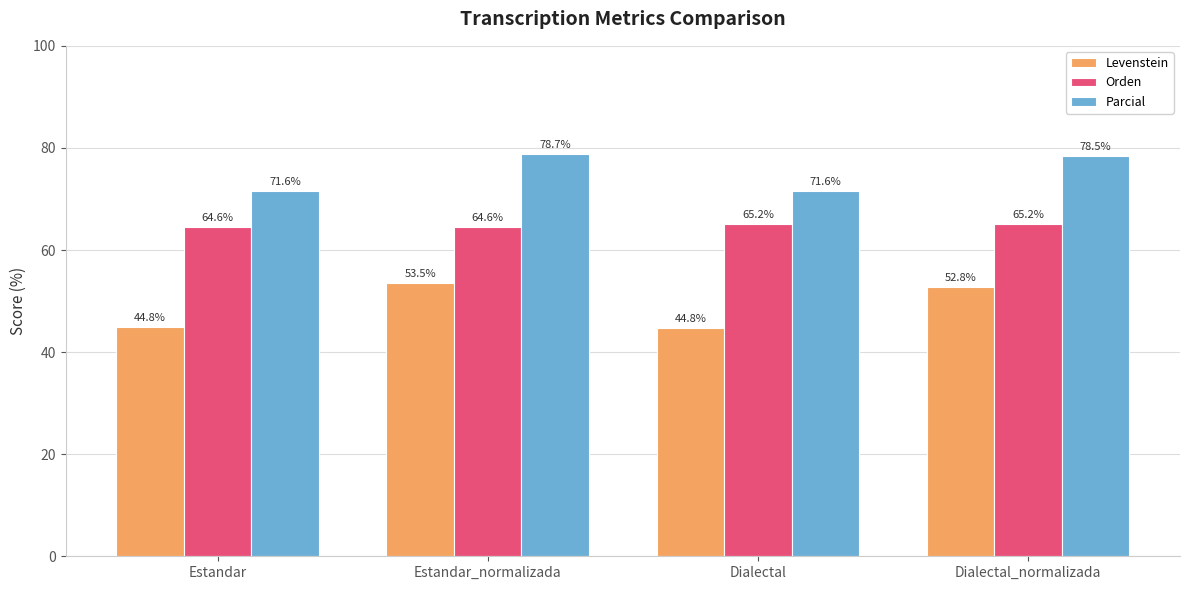

At which category is the sum across all series the highest?

Estandar_normalizada